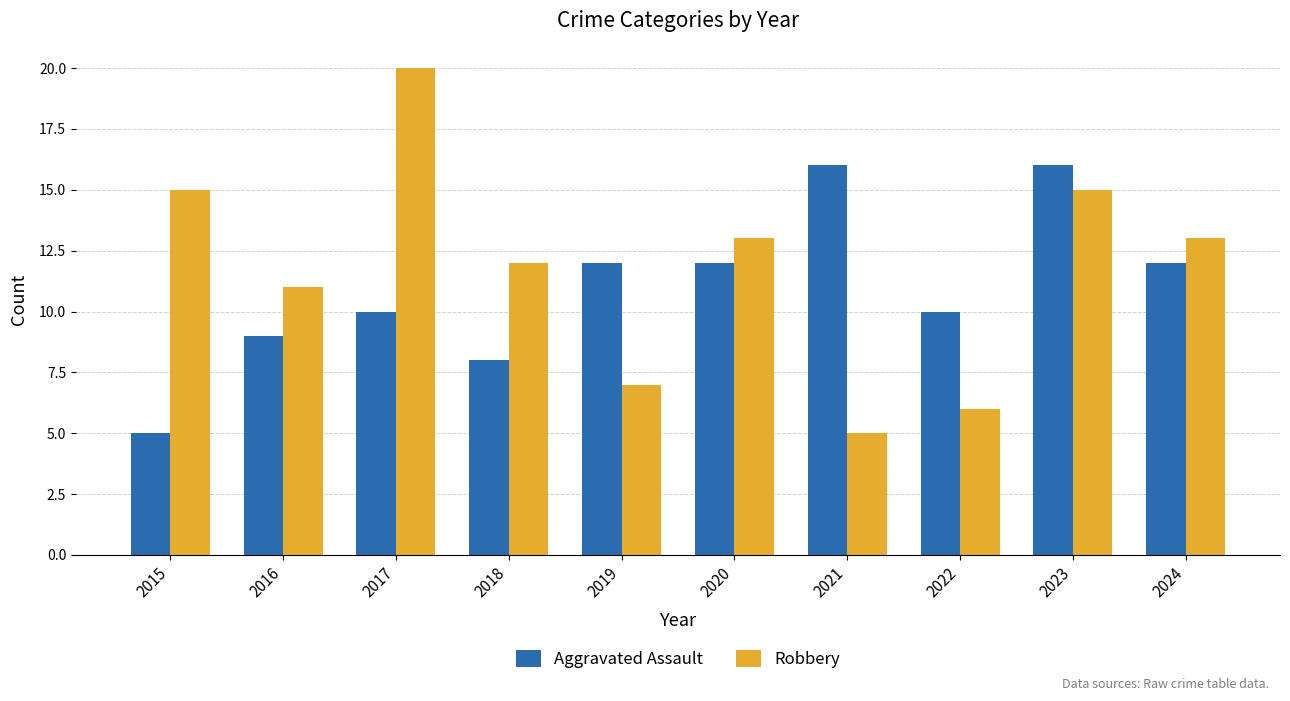

How many bars are there in each group?

2